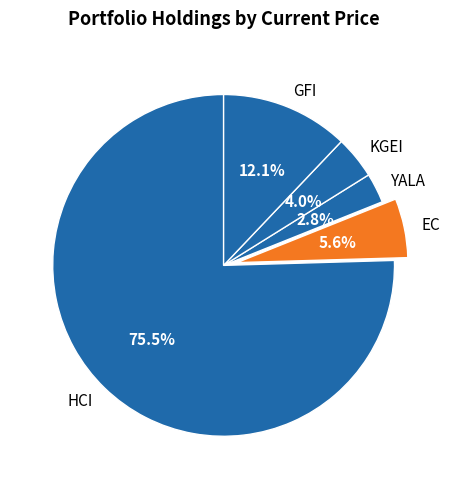

To the nearest percent, what is the difference between the largest and smallest slice percentages?

73%